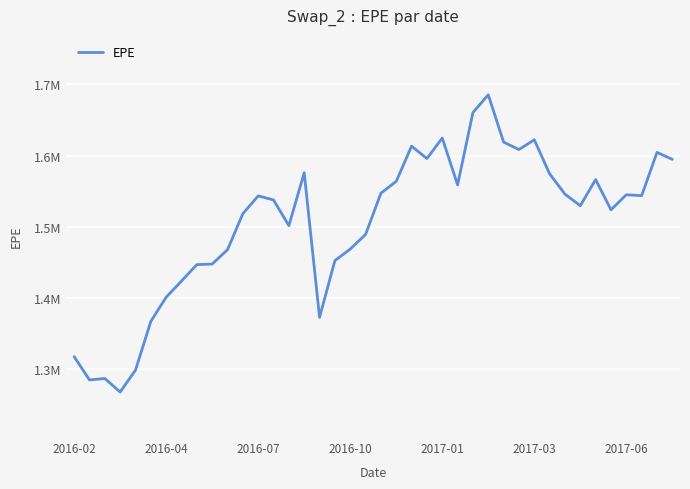

What is the difference between the maximum and minimum values?

418200